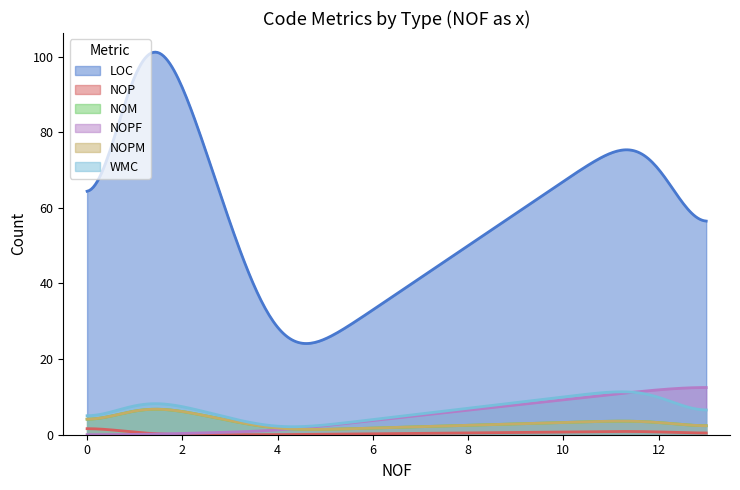

How many lines are shown in the chart?

6